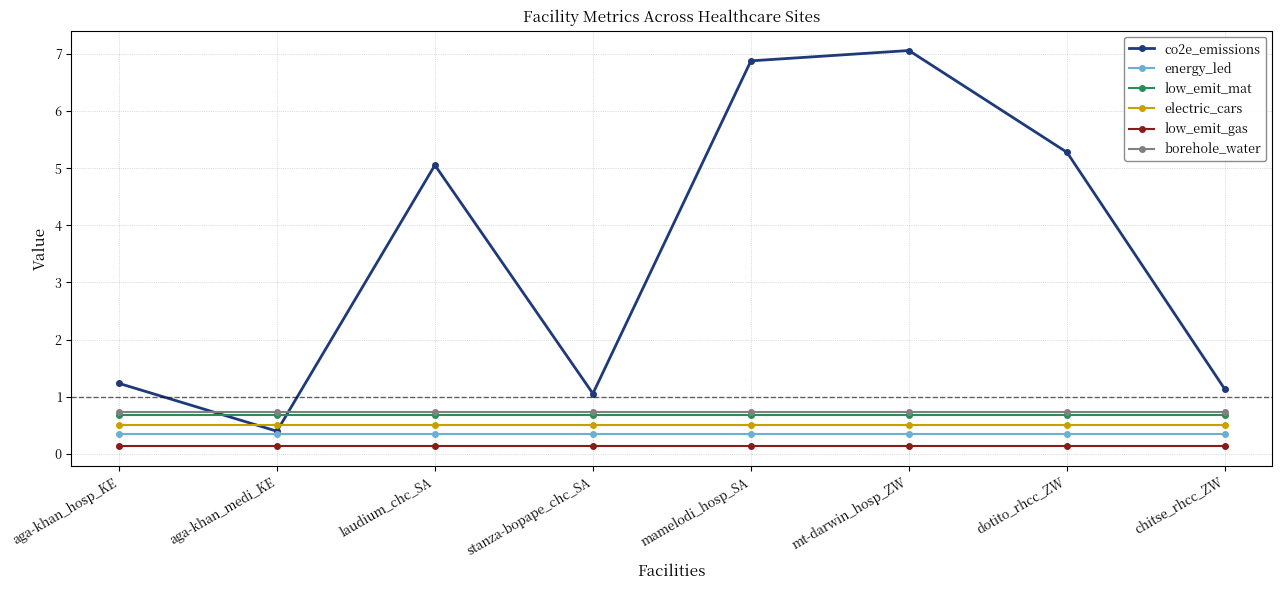

At which category does co2e_emissions reach its first local peak?

laudium_chc_SA